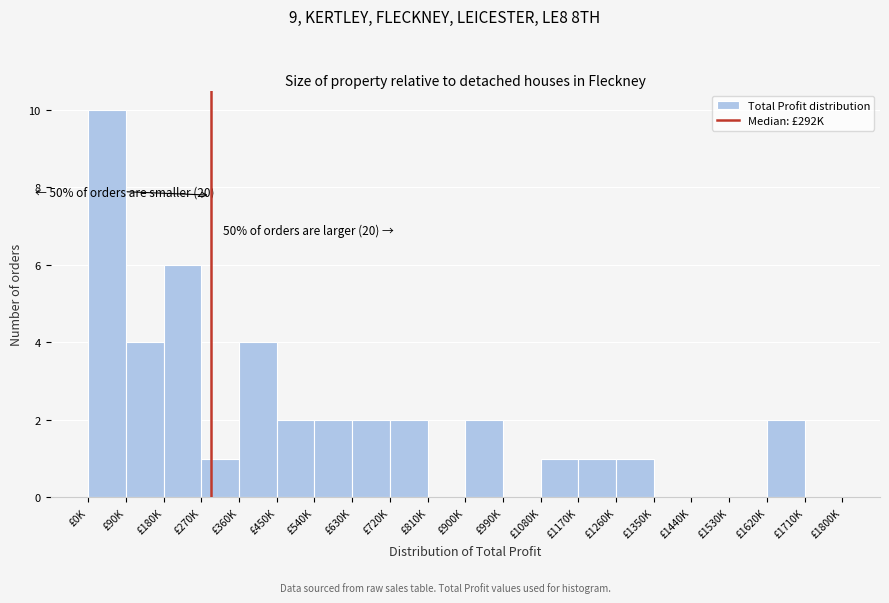

Reading left to right, what are all the values shown in this chart?

£0K=10	£90K=4	£180K=6	£270K=1	£360K=4	£450K=2	£540K=2	£630K=2	£720K=2	£810K=0	£900K=2	£990K=0	£1080K=1	£1170K=1	£1260K=1	£1350K=0	£1440K=0	£1530K=0	£1620K=2	£1710K=0